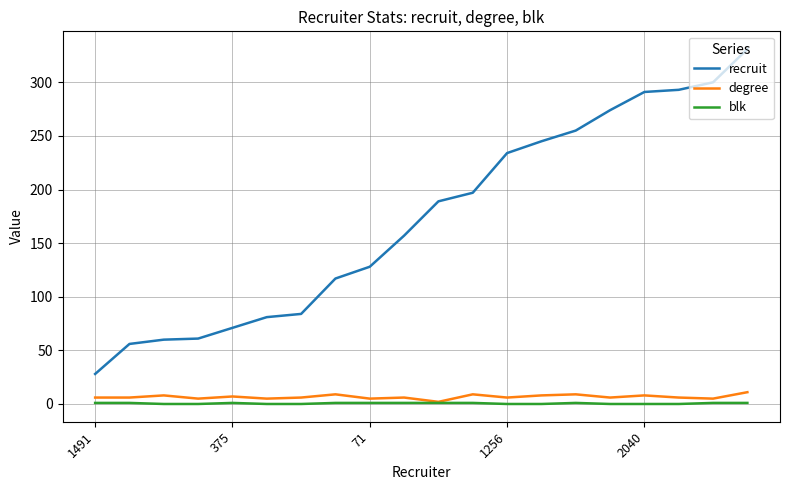

True or false: blk and recruit intersect in this chart.

False